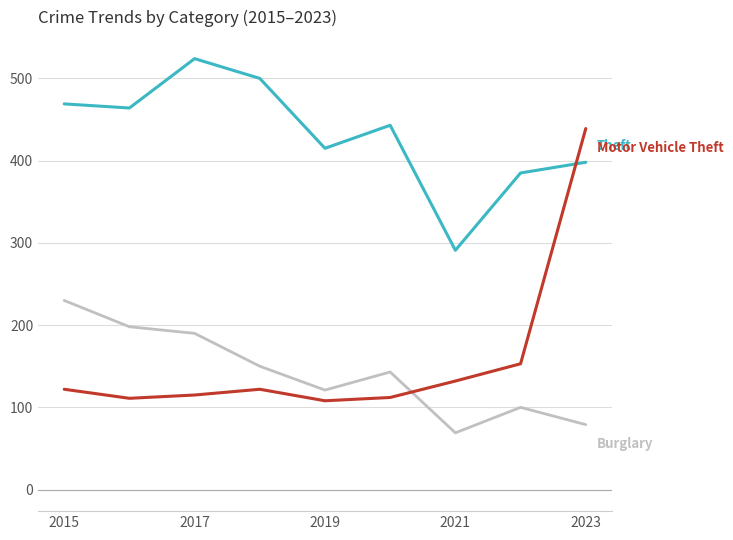

What is the maximum value shown in the chart?

524